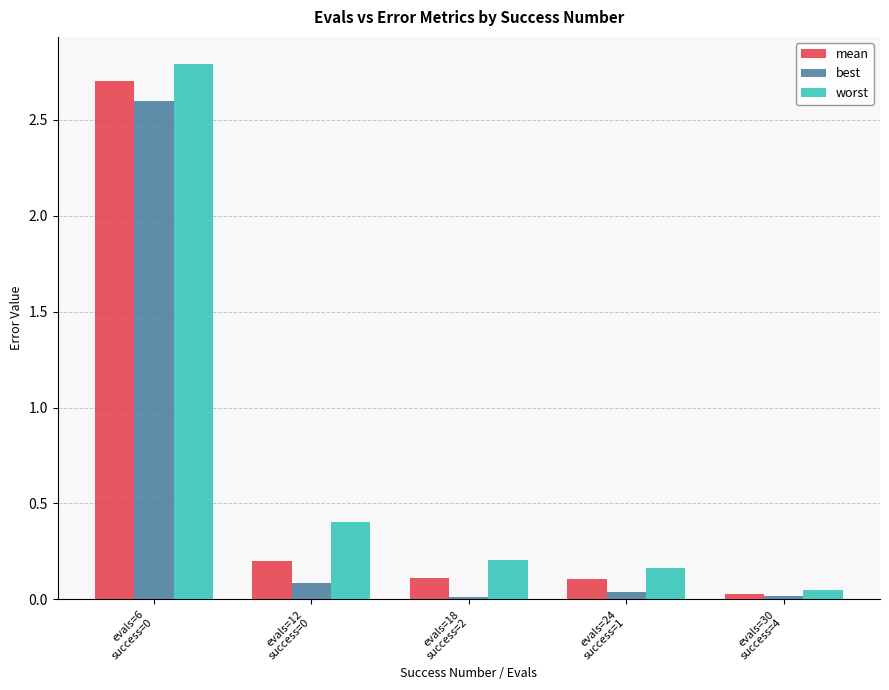

What is the average value of the best series?

0.6